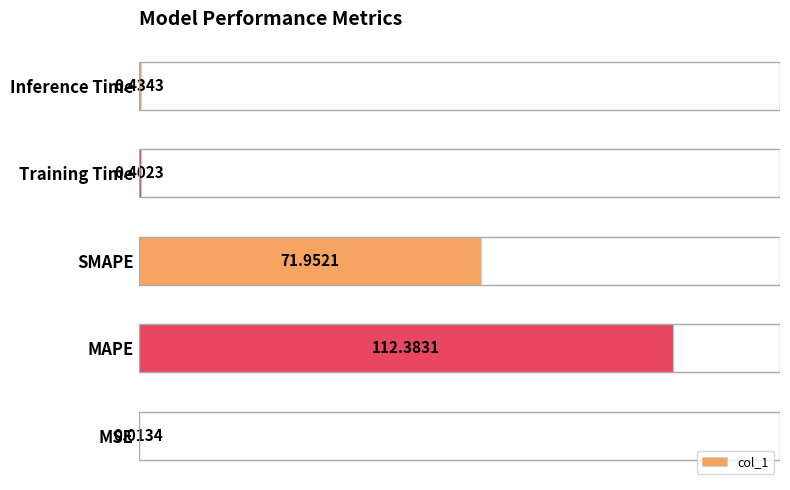

Where is the data nearest to the value 50?

SMAPE